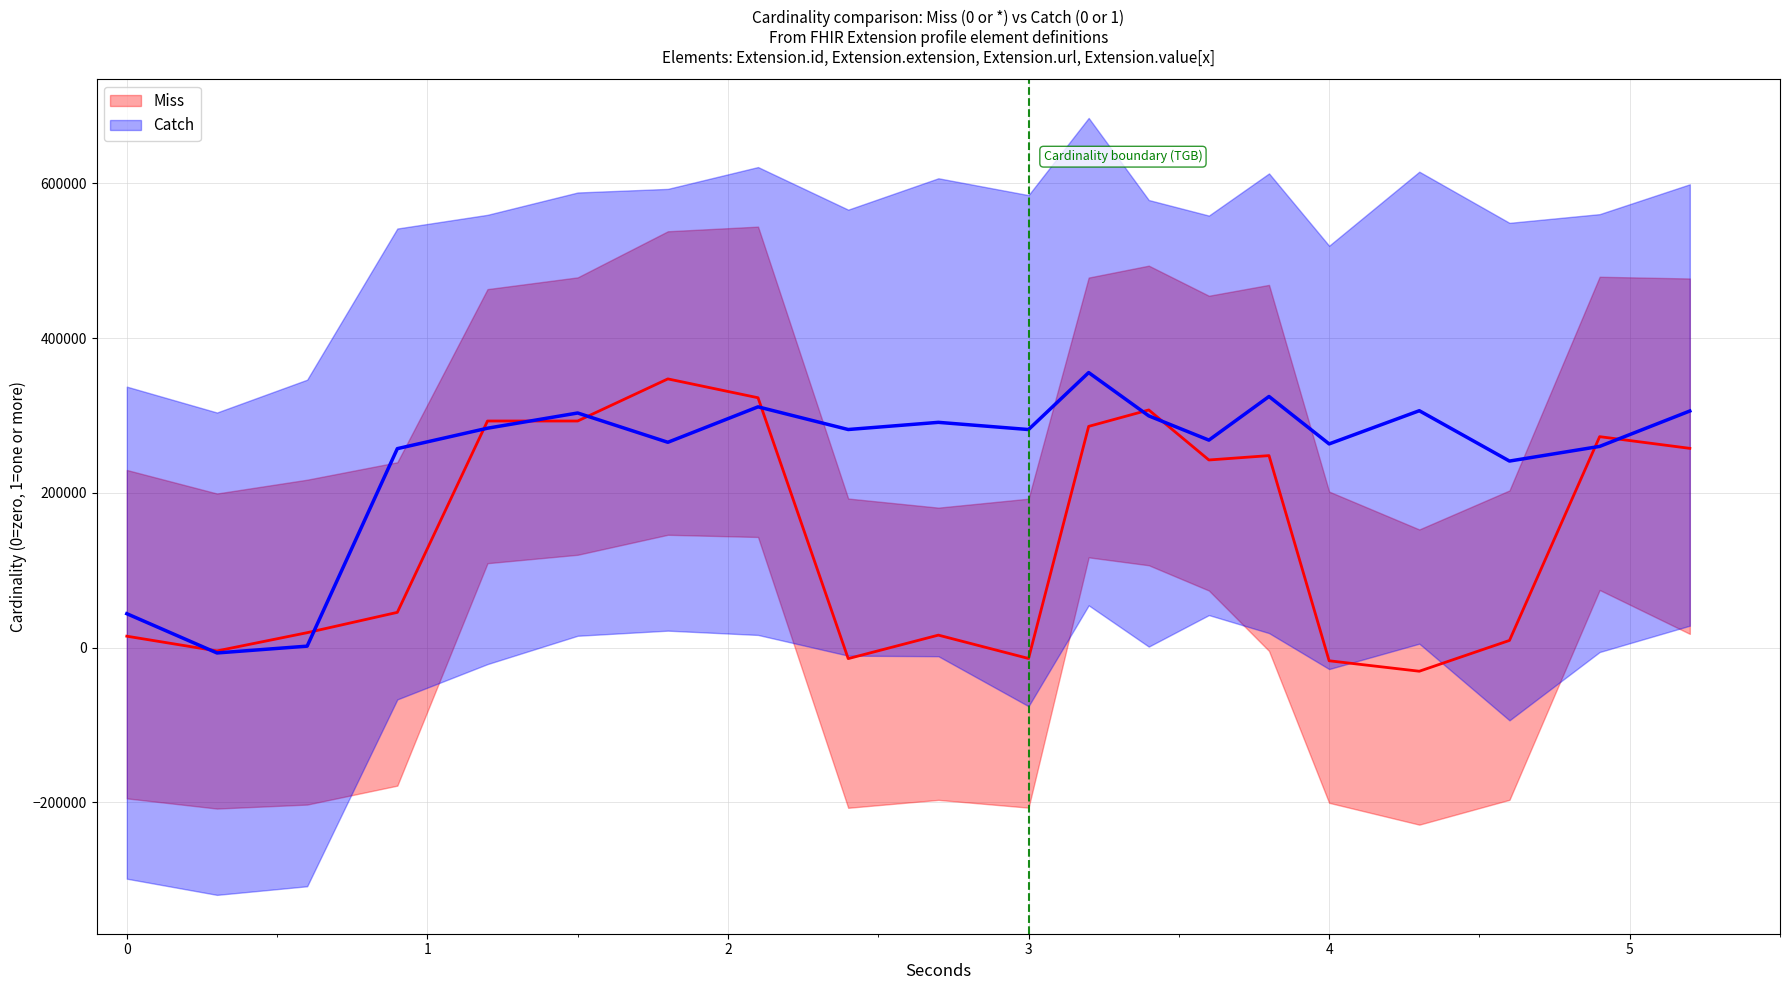

What is the sum of all Miss values?

2897220.9